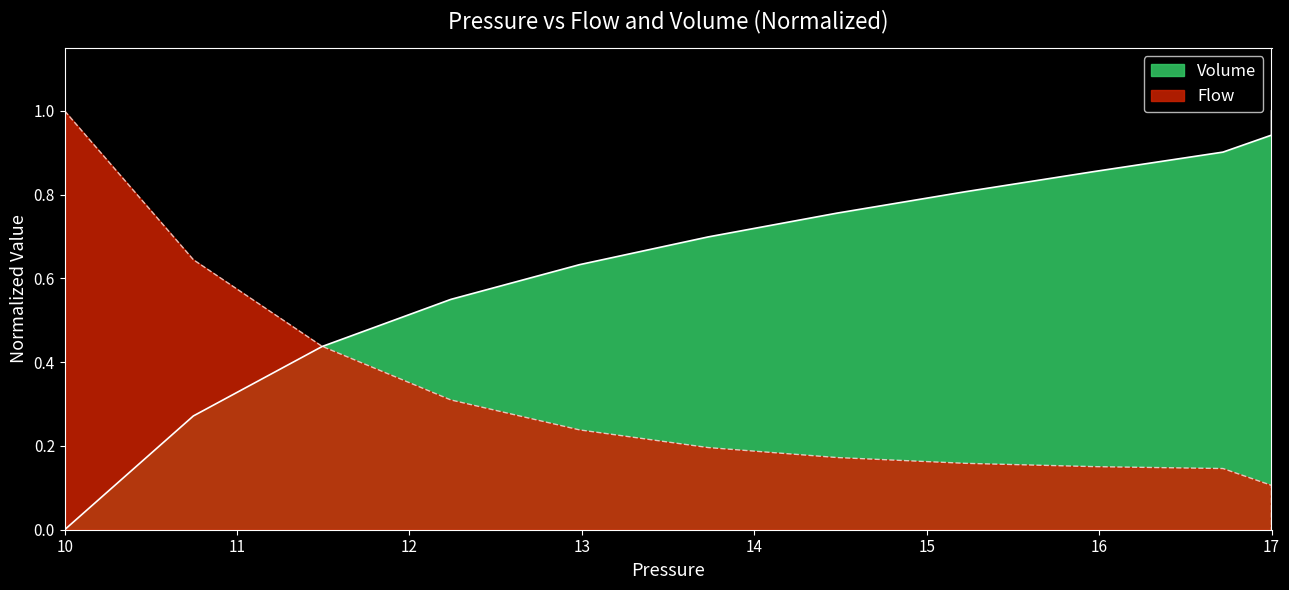

True or false: Volume has more than 0 points higher than both neighbors.

False